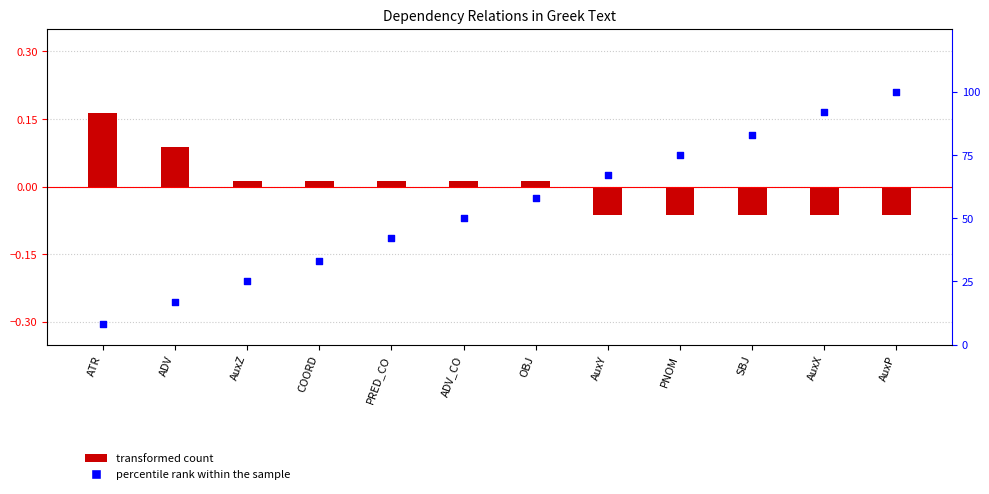

Which series contains the lowest Y value?

transformed count